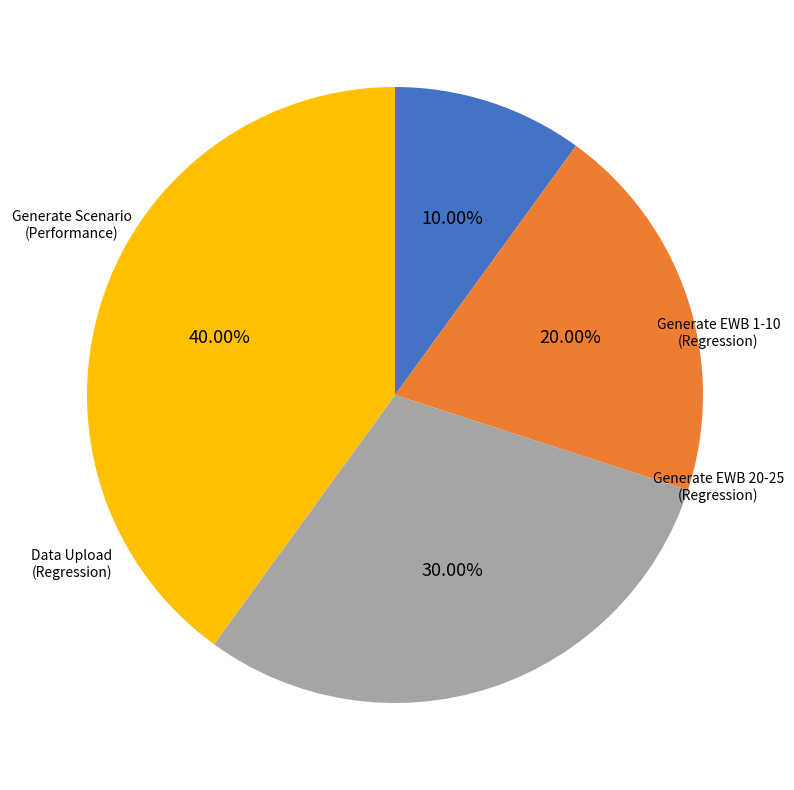

Is there a majority slice in this chart?

No